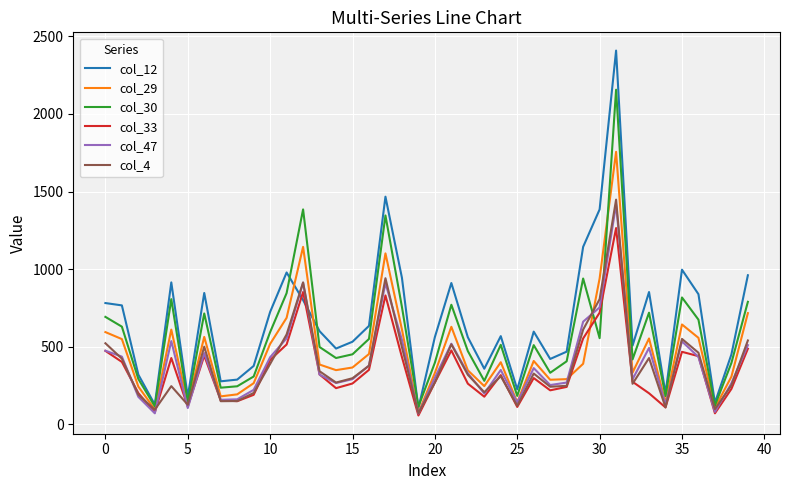

What is the maximum value for col_12?

2408